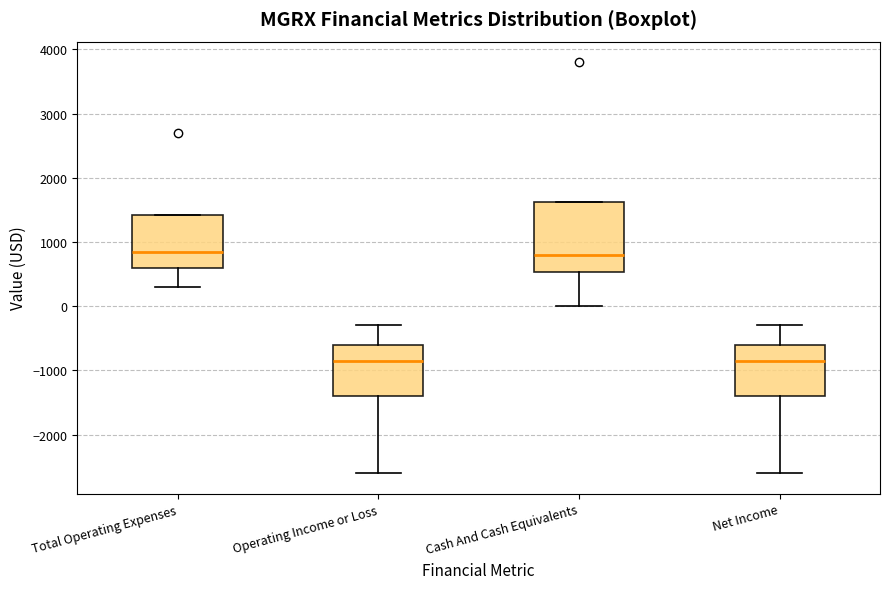

Where does the median line of the box for Operating Income or Loss sit on the y-axis? The values are not printed on the chart, so give them approximately, as read against the axis.

-800